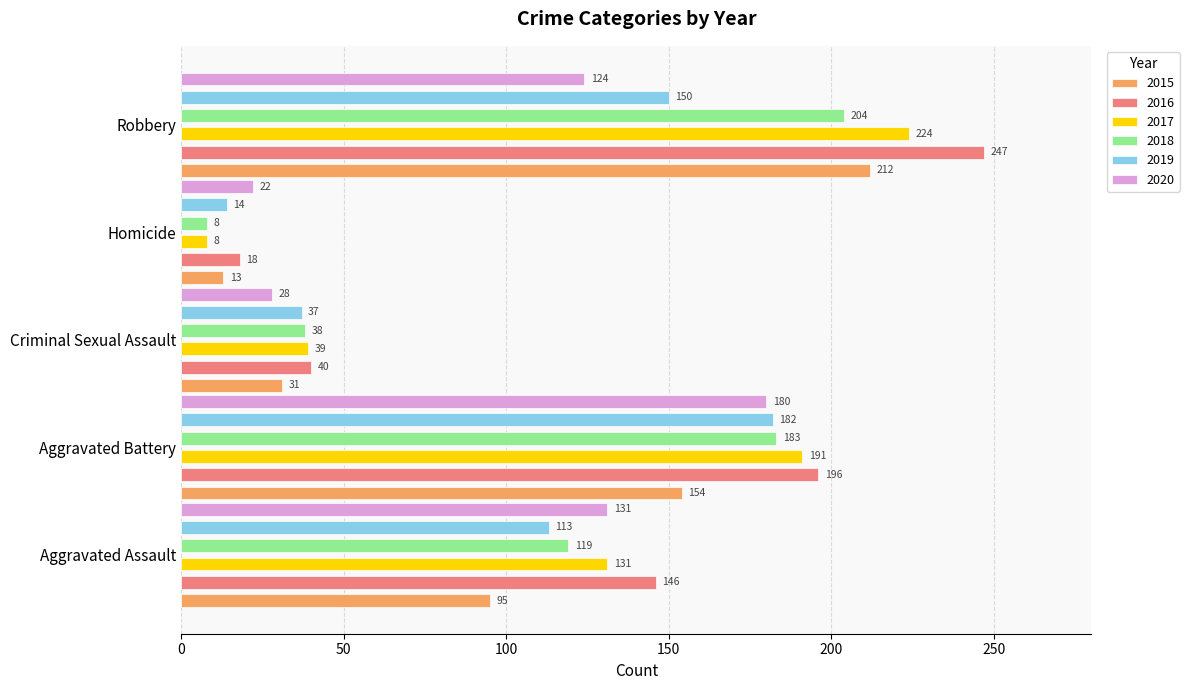

What is the greatest value displayed?

247